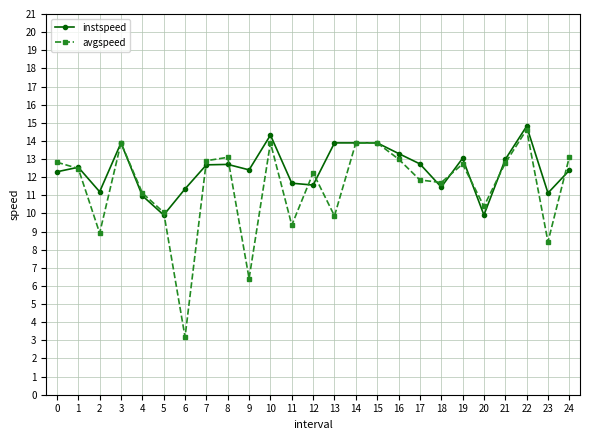

Is it true that avgspeed equals 9.9 at 13?

True